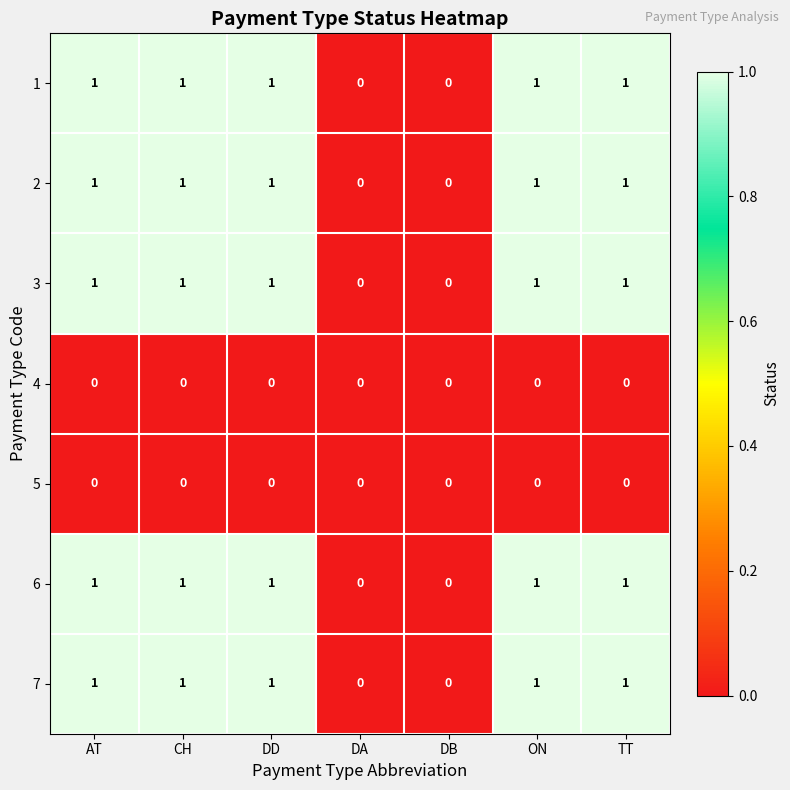

What is the sum of all 3 values?

5